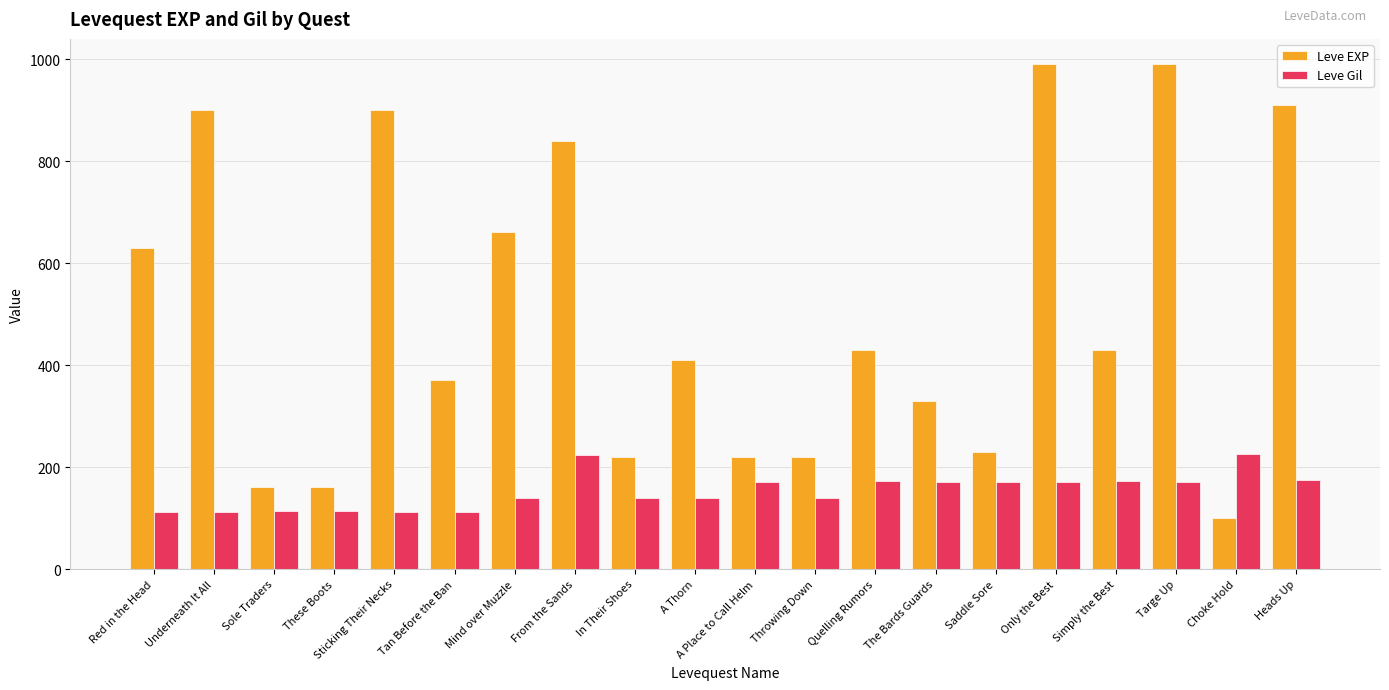

Count the number of categories in the chart.

20